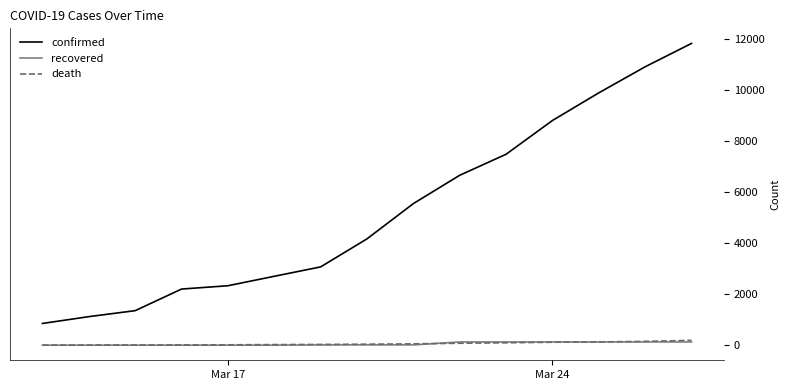

At how many categories does at least one series exceed 10444?

2